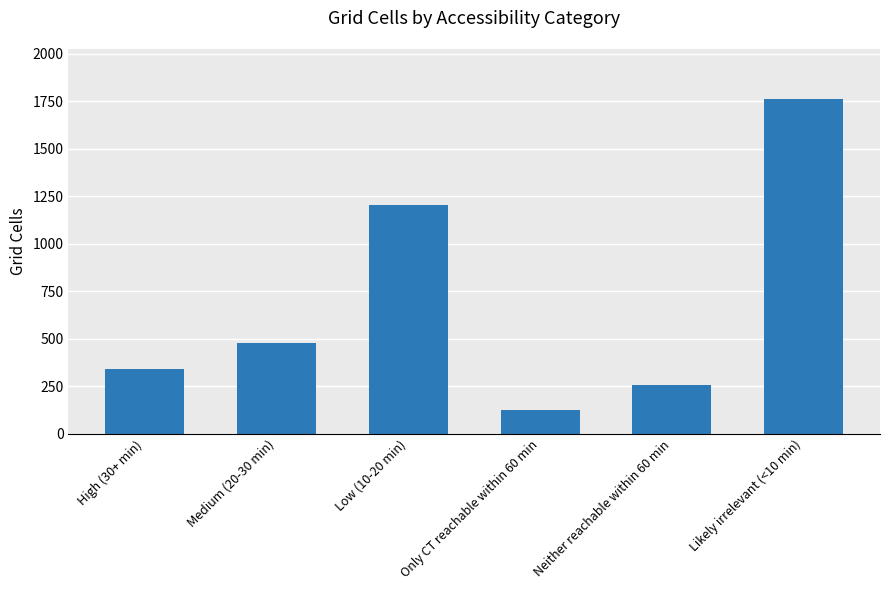

Which category has the highest value across all series?

Likely irrelevant (<10 min)